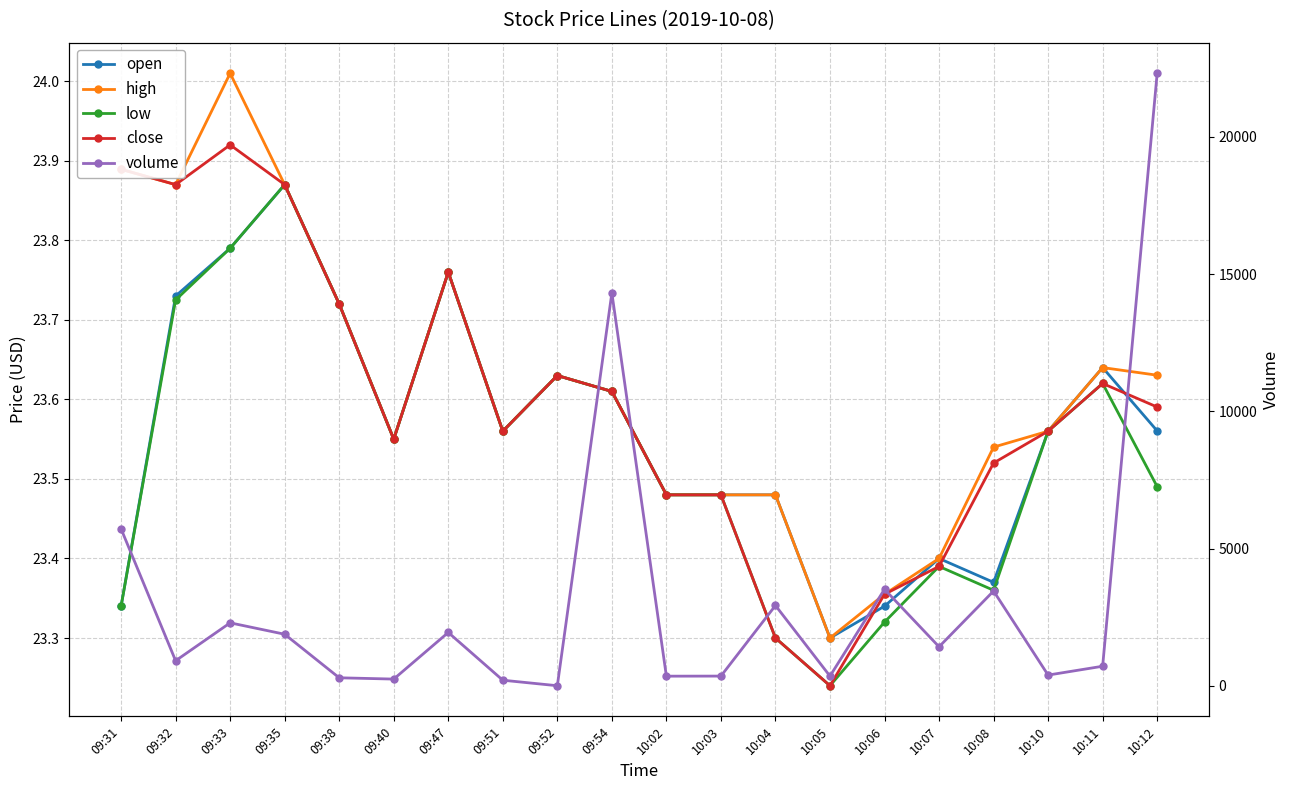

Reading left to right, extract all data points from this chart.

open: 23.3	23.7	23.8	23.9	23.7	23.6	23.8	23.6	23.6	23.6	23.5	23.5	23.5	23.3	23.3	23.4	23.4	23.6	23.6	23.6
high: 23.9	23.9	24.0	23.9	23.7	23.6	23.8	23.6	23.6	23.6	23.5	23.5	23.5	23.3	23.4	23.4	23.5	23.6	23.6	23.6
low: 23.3	23.7	23.8	23.9	23.7	23.6	23.8	23.6	23.6	23.6	23.5	23.5	23.3	23.2	23.3	23.4	23.4	23.6	23.6	23.5
close: 23.9	23.9	23.9	23.9	23.7	23.6	23.8	23.6	23.6	23.6	23.5	23.5	23.3	23.2	23.4	23.4	23.5	23.6	23.6	23.6
volume: 5717.0	910.0	2292.0	1876.0	289.0	242.0	1941.0	201.0	0.0	14315.0	348.0	351.0	2924.0	350.0	3515.0	1419.0	3451.0	388.0	710.0	22319.0